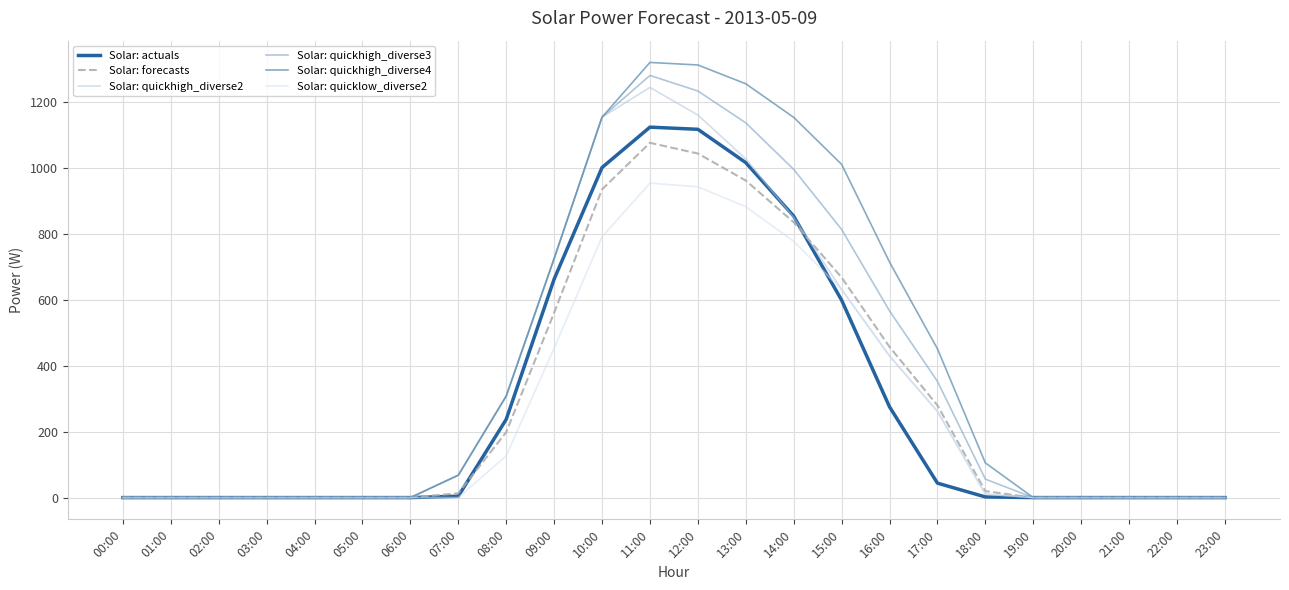

What is the greatest value displayed?

1319.2